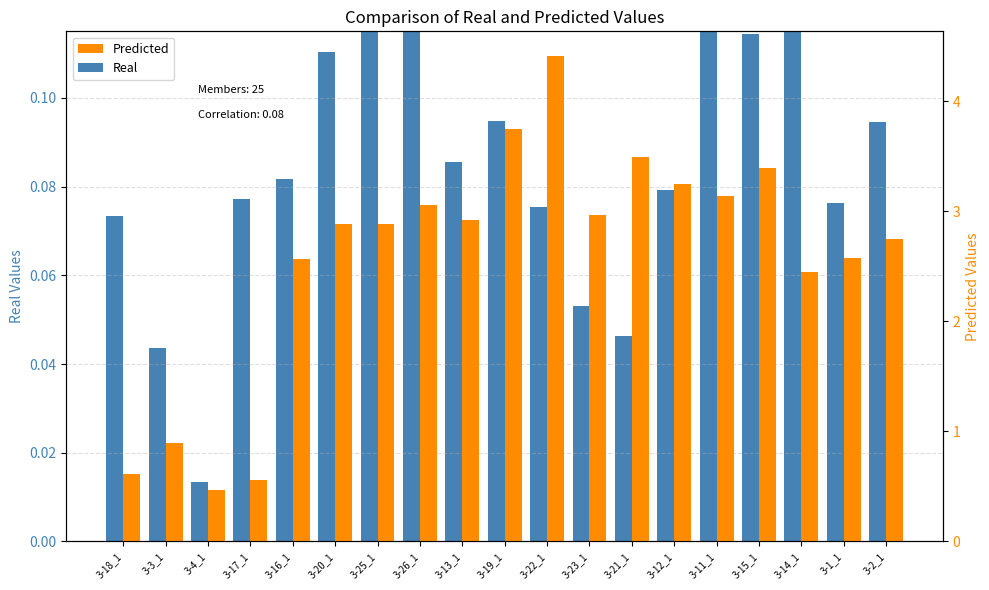

Reading left to right, transcribe all the data shown in this chart.

Real: 3-18_1=0.1	3-3_1=0.0	3-4_1=0.0	3-17_1=0.1	3-16_1=0.1	3-20_1=0.1	3-25_1=0.1	3-26_1=0.2	3-13_1=0.1	3-19_1=0.1	3-22_1=0.1	3-23_1=0.1	3-21_1=0.0	3-12_1=0.1	3-11_1=0.1	3-15_1=0.1	3-14_1=0.1	3-1_1=0.1	3-2_1=0.1
Predicted: 3-18_1=0.6	3-3_1=0.9	3-4_1=0.5	3-17_1=0.6	3-16_1=2.6	3-20_1=2.9	3-25_1=2.9	3-26_1=3.1	3-13_1=2.9	3-19_1=3.7	3-22_1=4.4	3-23_1=3.0	3-21_1=3.5	3-12_1=3.2	3-11_1=3.1	3-15_1=3.4	3-14_1=2.5	3-1_1=2.6	3-2_1=2.7